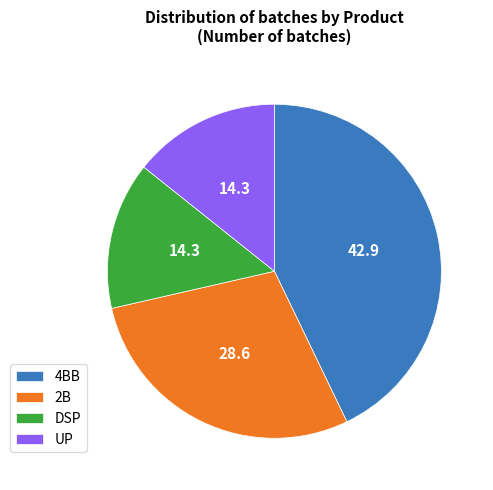

Which category has the biggest portion of the pie?

4BB